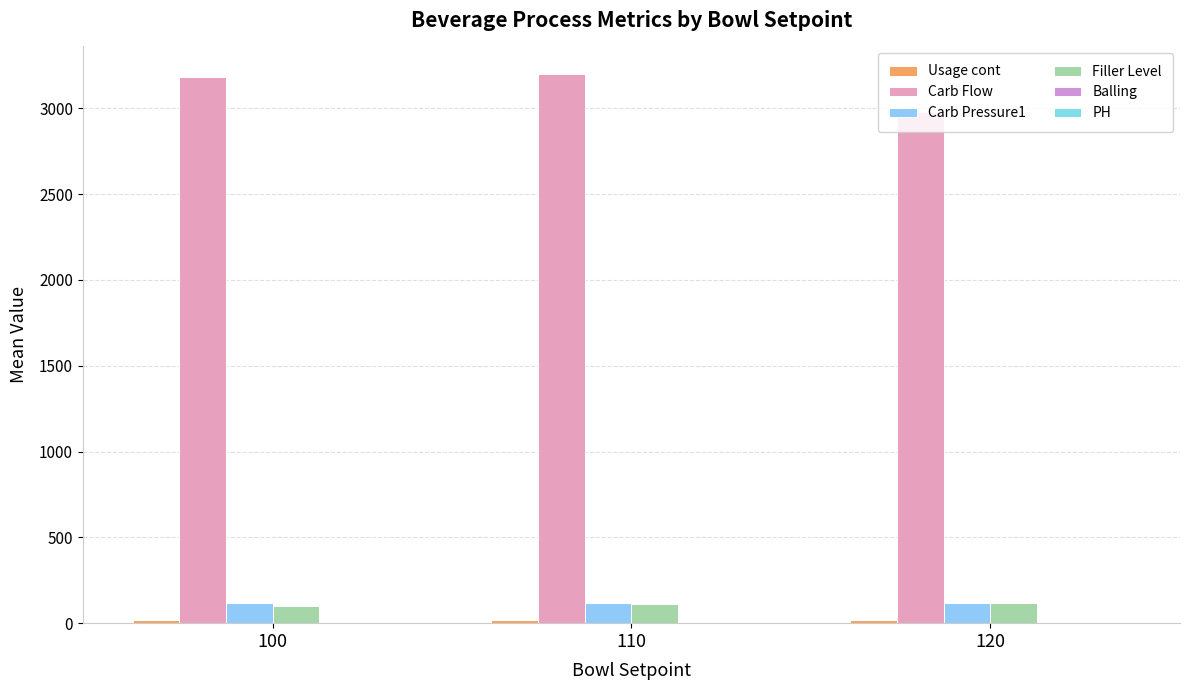

How many groups of bars are there?

3